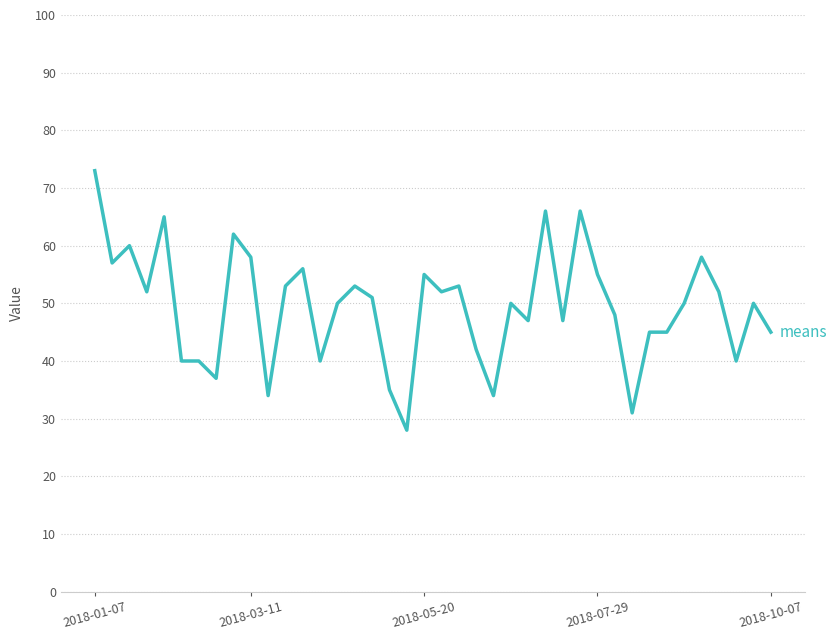

What is the minimum value shown in the chart?

28